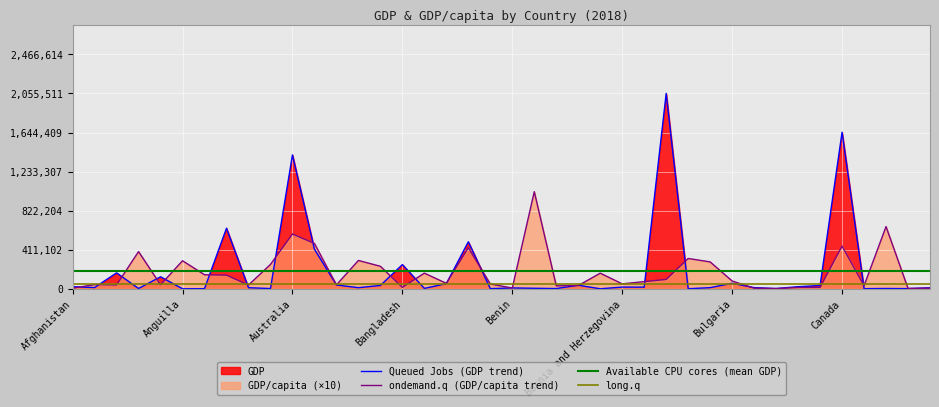

Read the GDP/capita value at Angola.

42470